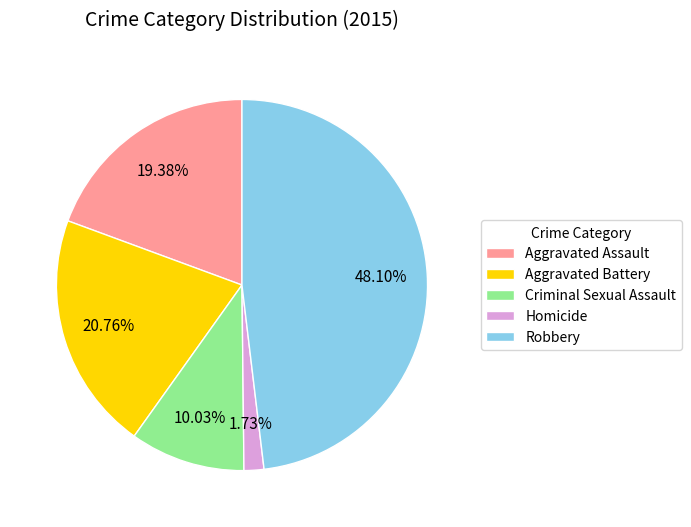

How many segments does this pie chart have?

5